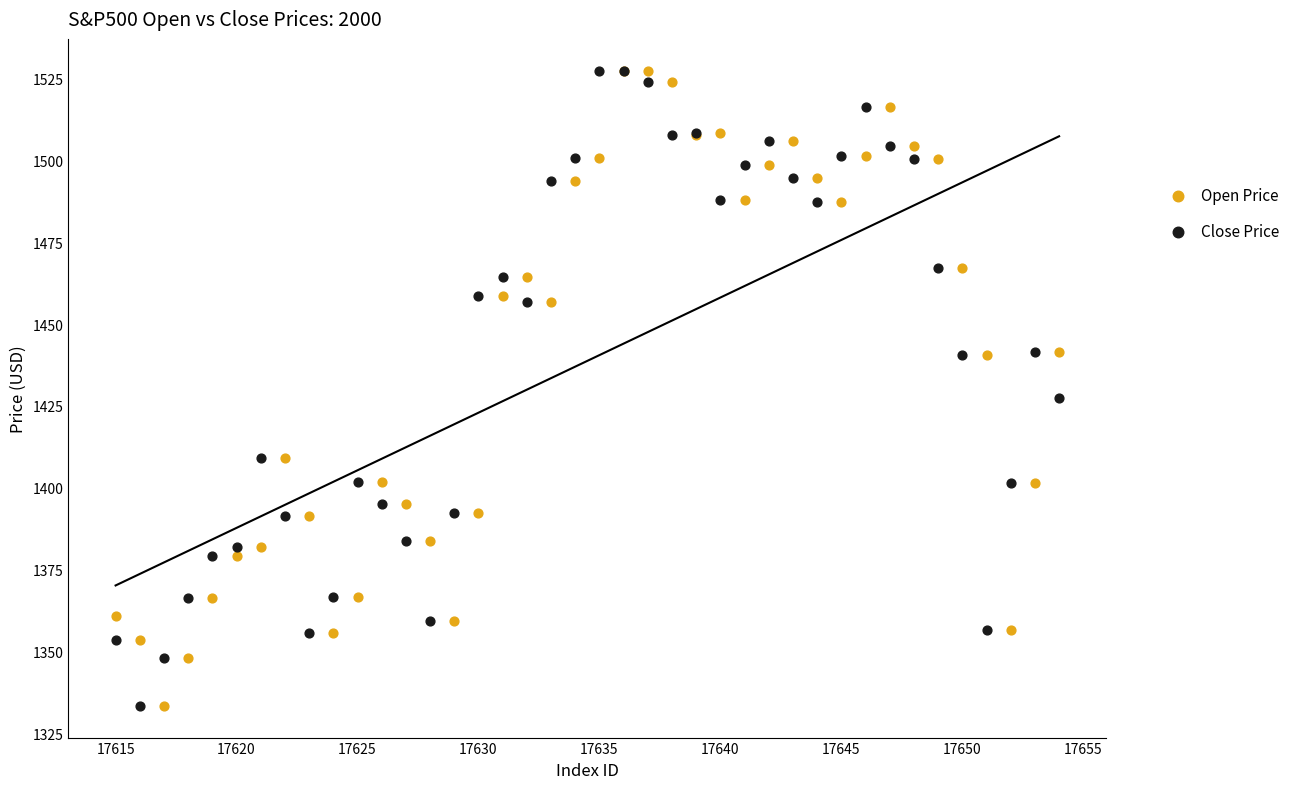

Across all series, what Y value is closest to 1430?

1427.5